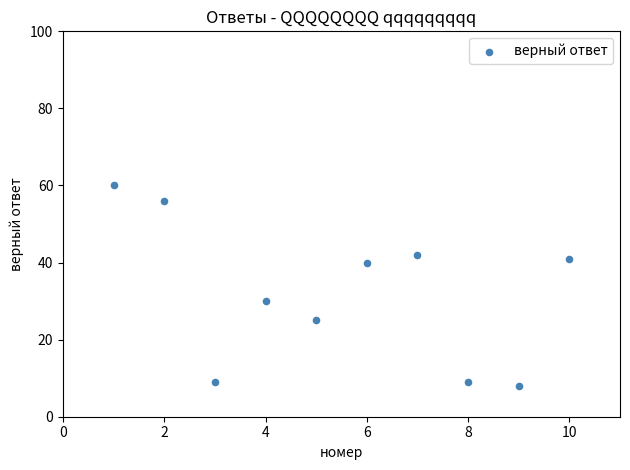

What is the range of Y values (max minus min)?

52